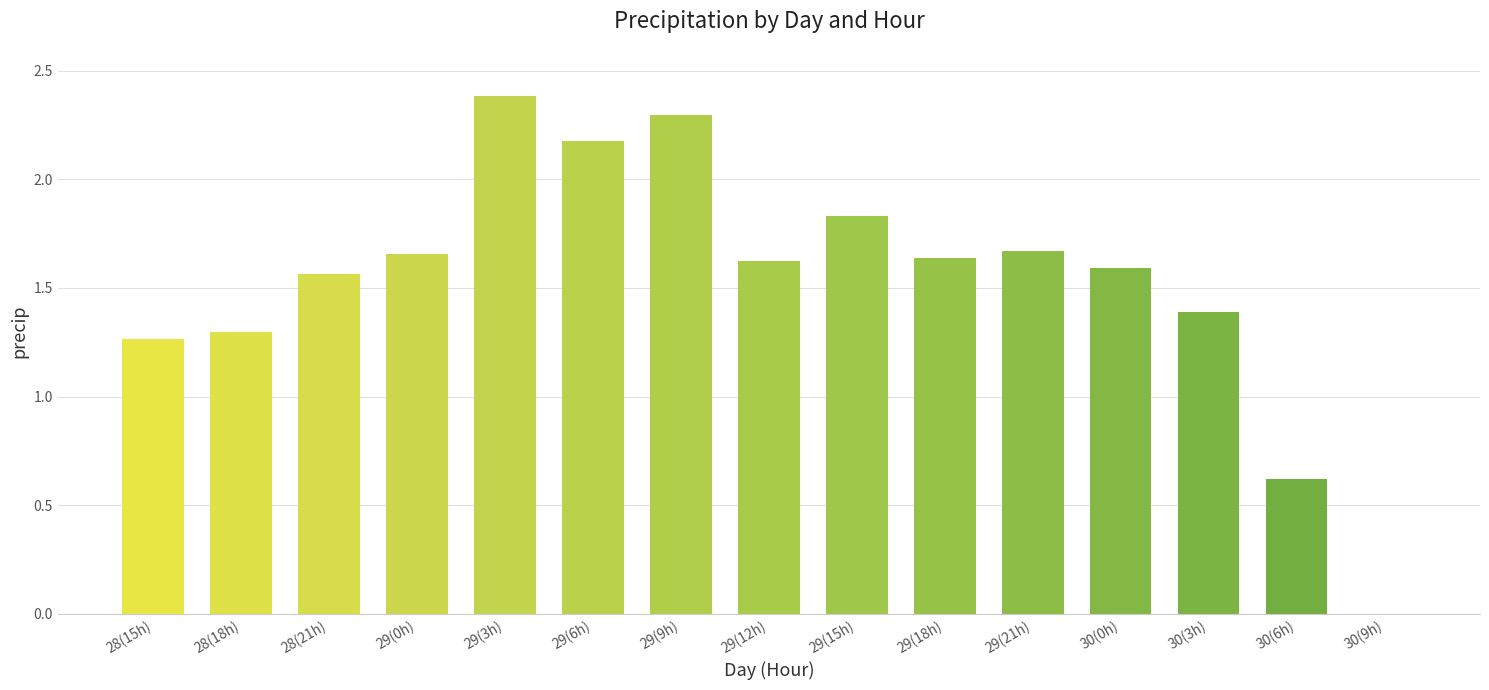

The value at 29(18h) is 1.6. True or false?

True